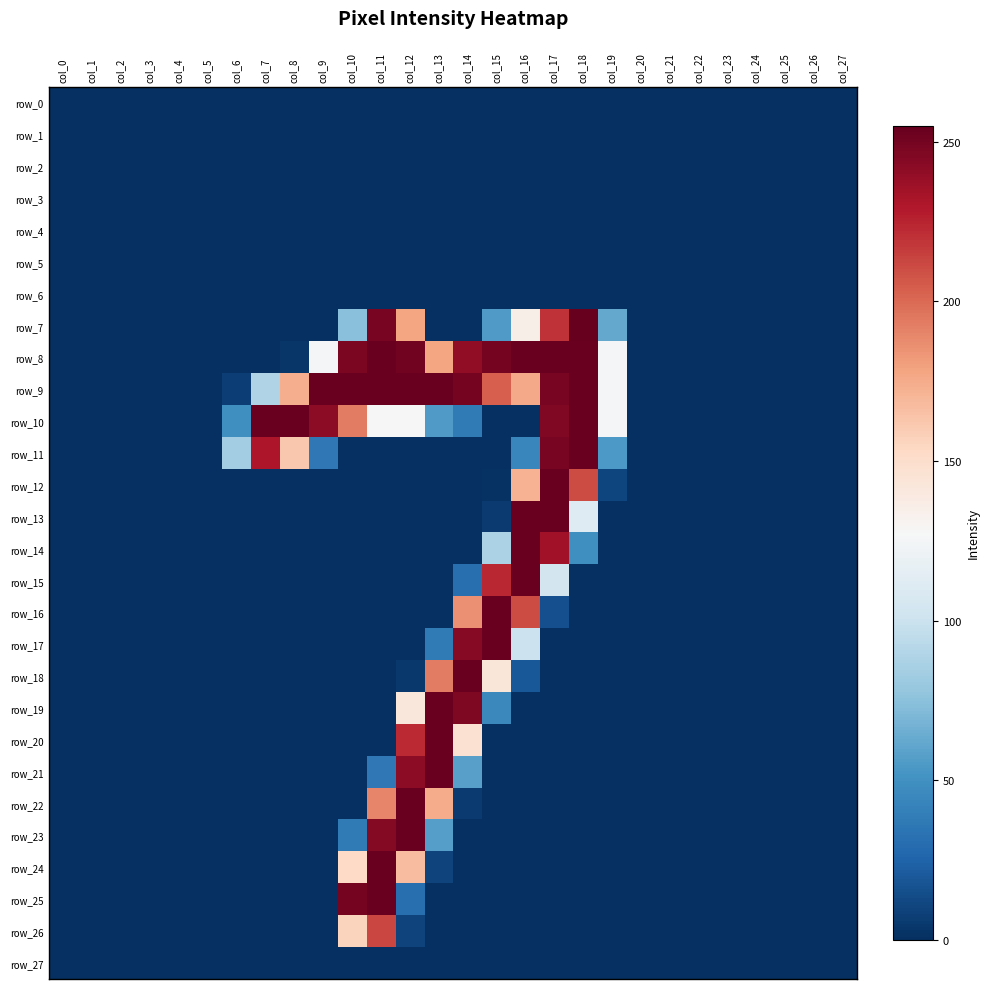

Which label corresponds to the smallest value in the chart?

col_0